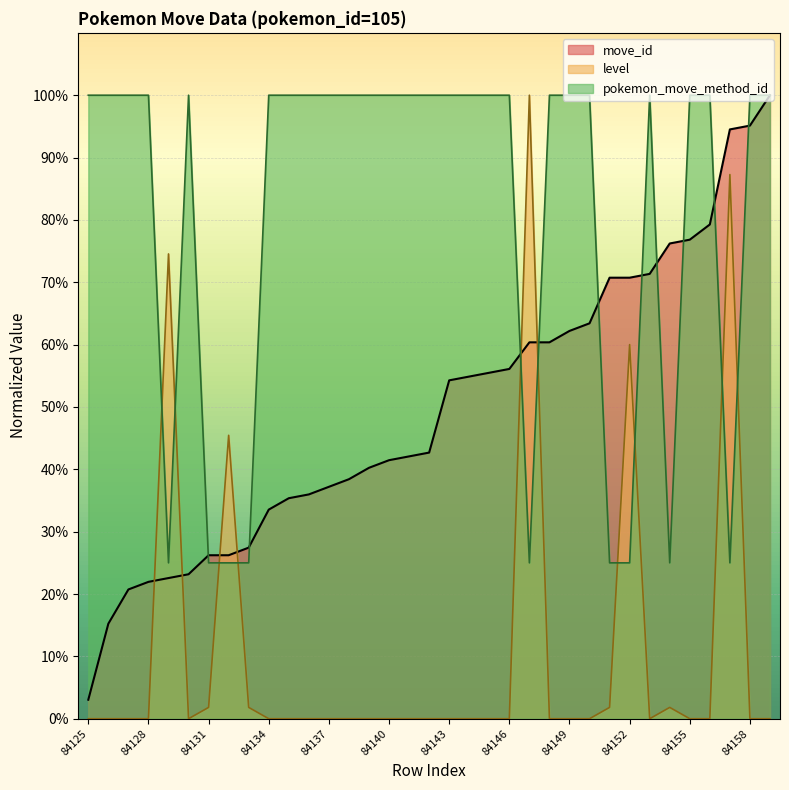

At which label is move_id closest to 51?

84143